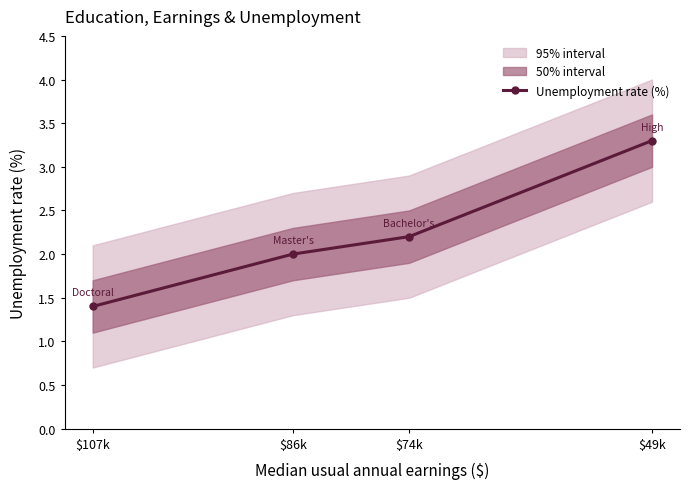

What is the label of the 1st point from the right?

$49k